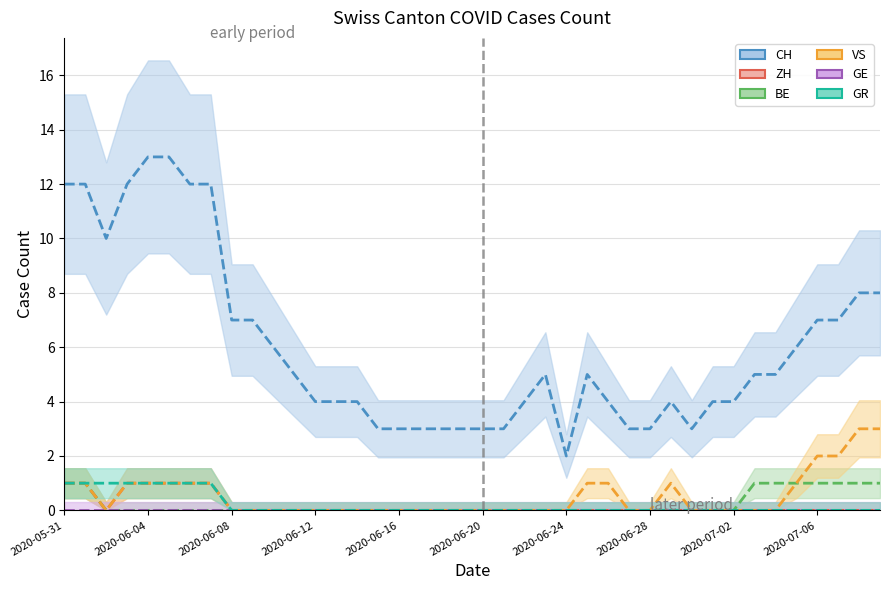

Is the value of VS line at 38 greater than the value of BE line at 2020-06-28?

Yes